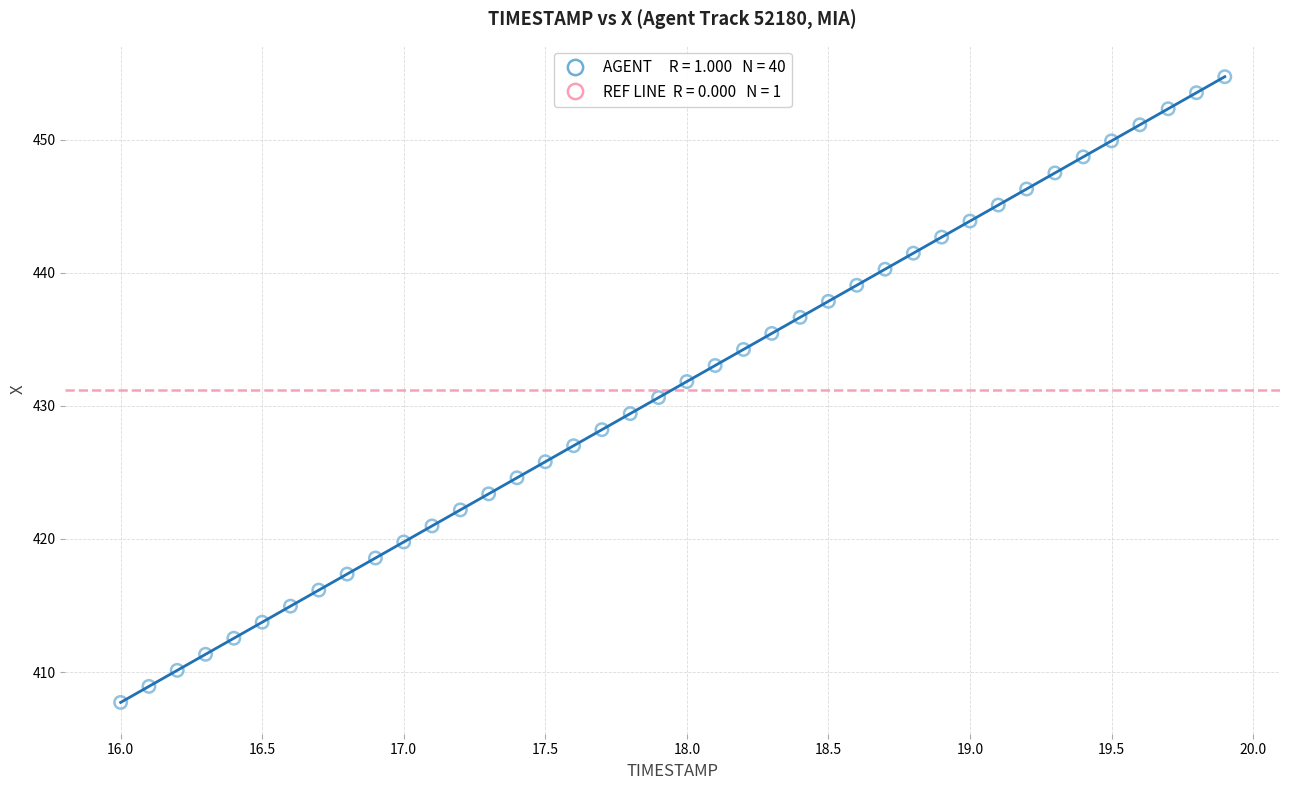

What is the range of X values (max minus min)?

3.9